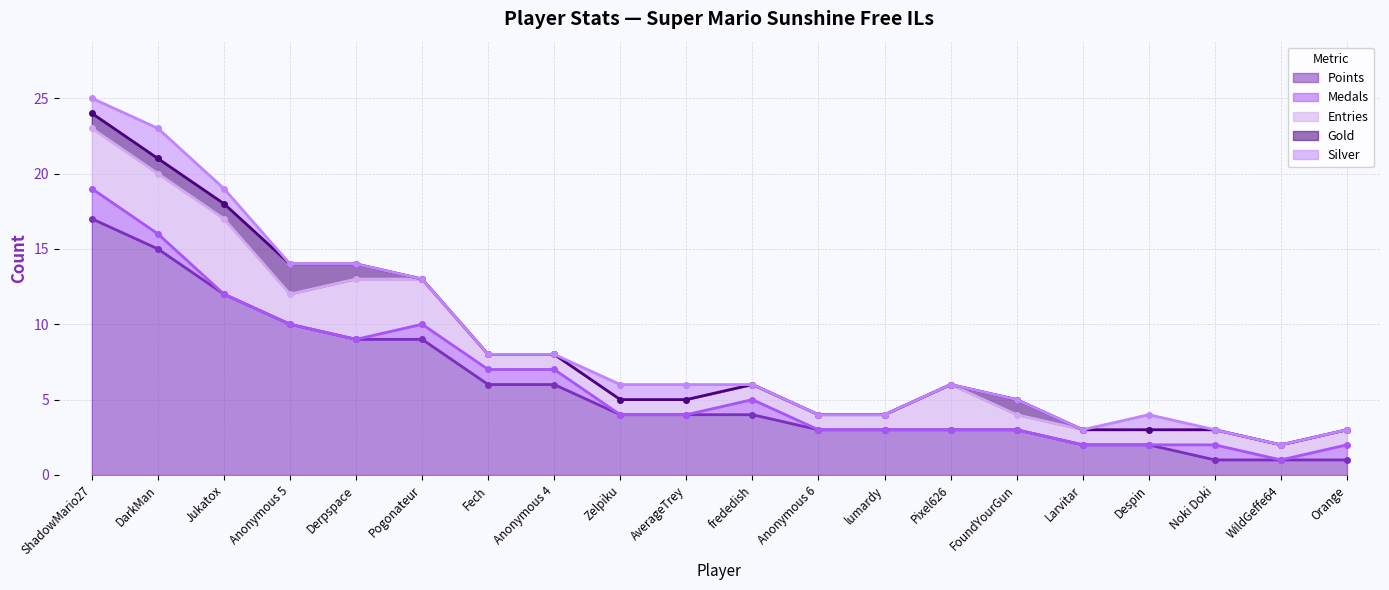

Which category has the highest value across all series?

ShadowMario27